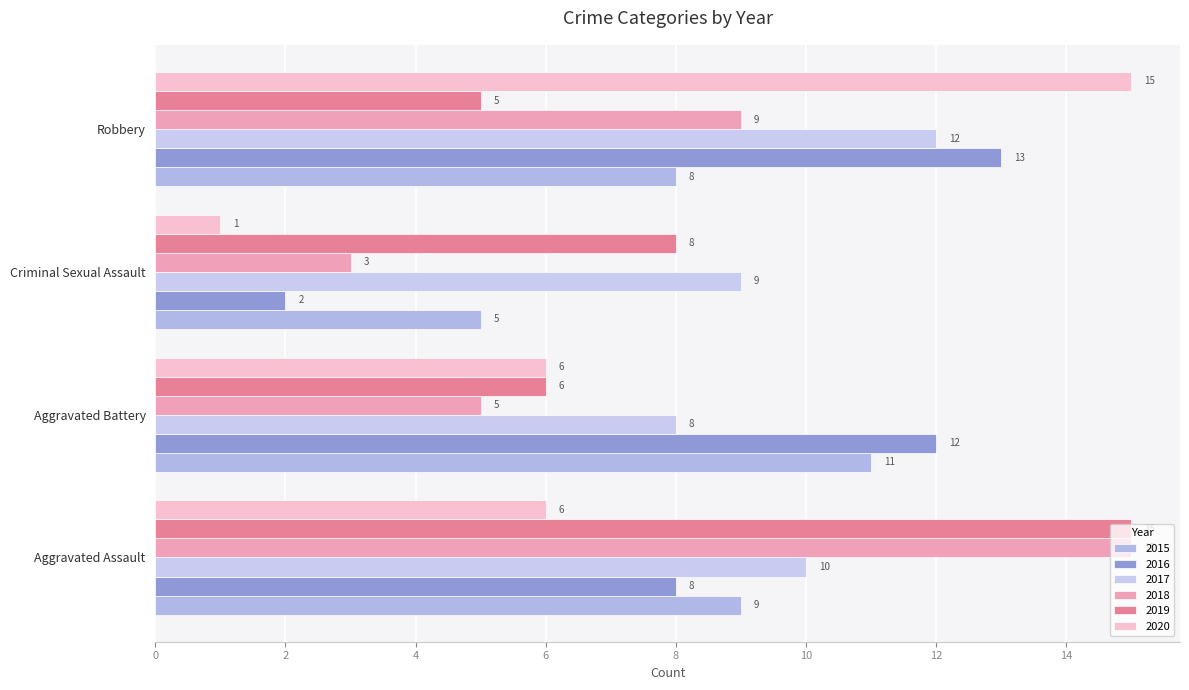

Rank the series at Aggravated Assault from highest to lowest value.

2018, 2019, 2017, 2015, 2016, 2020